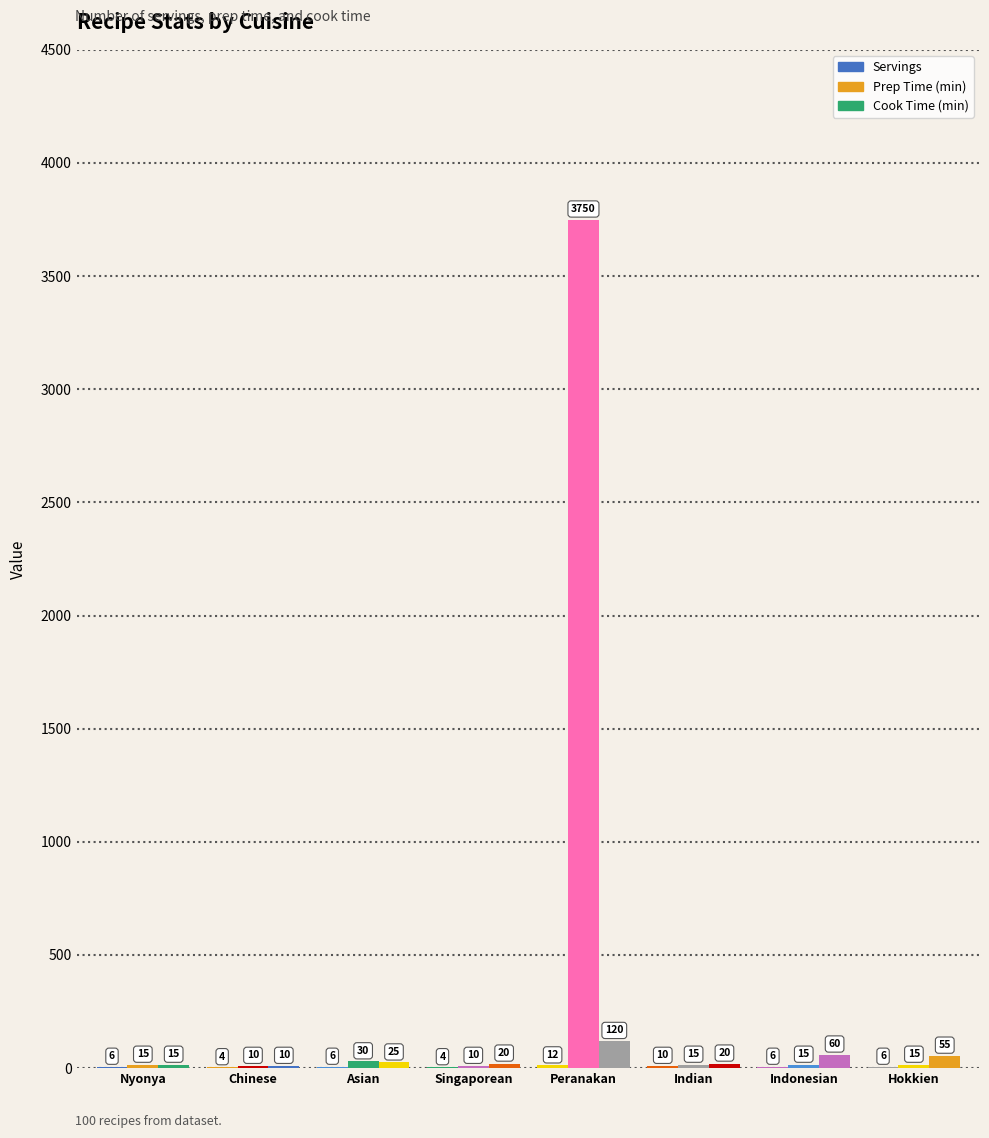

What is the sum of all Cook Time (min) values?

325